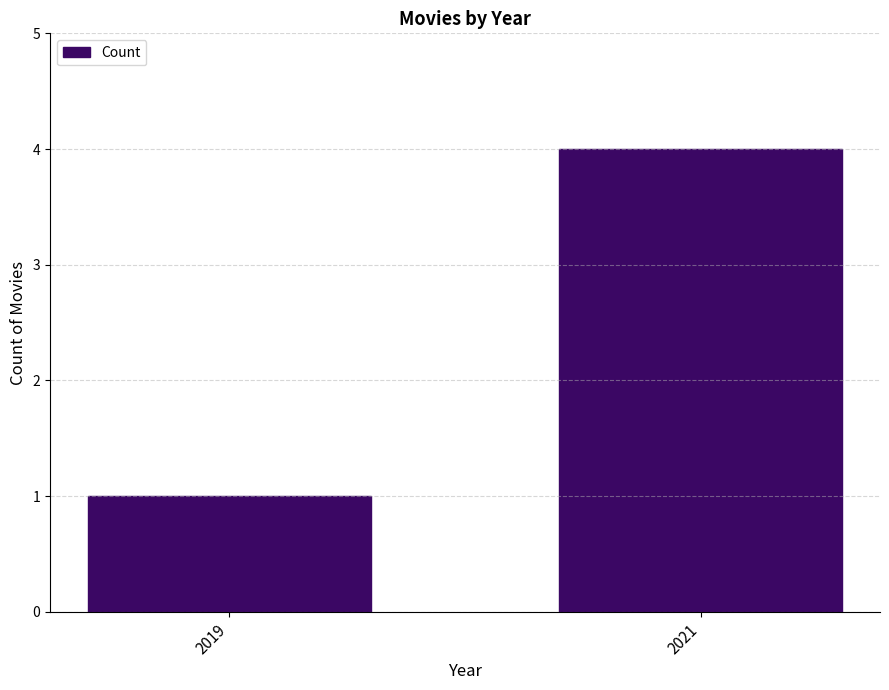

List the labels in order of value, largest first.

2021, 2019